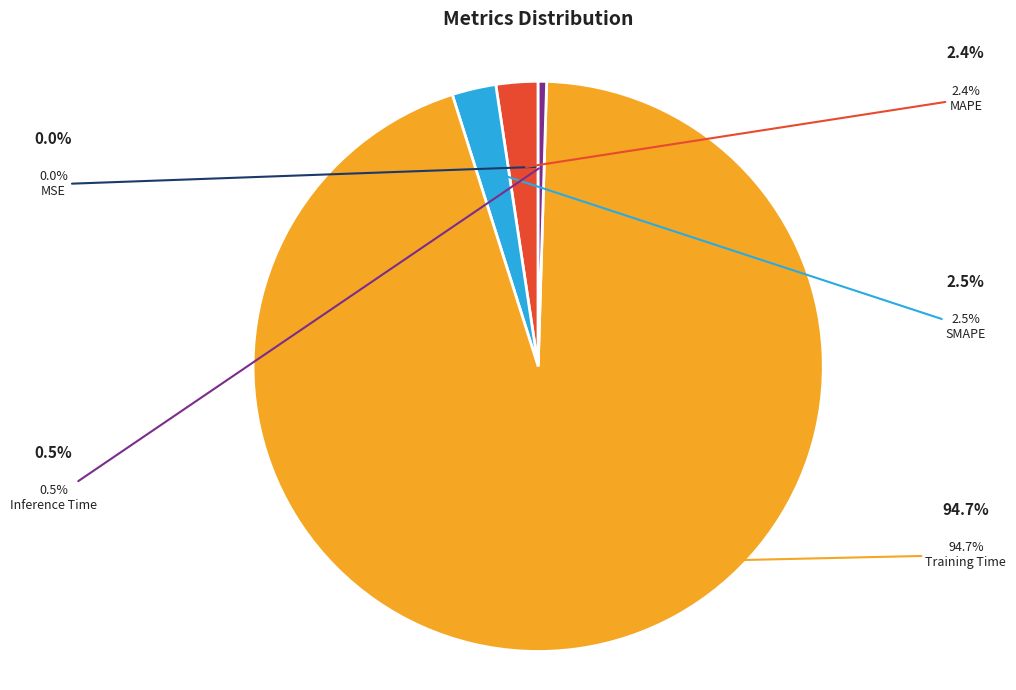

To the nearest percent, what is the difference between the largest and smallest slice percentages?

95%